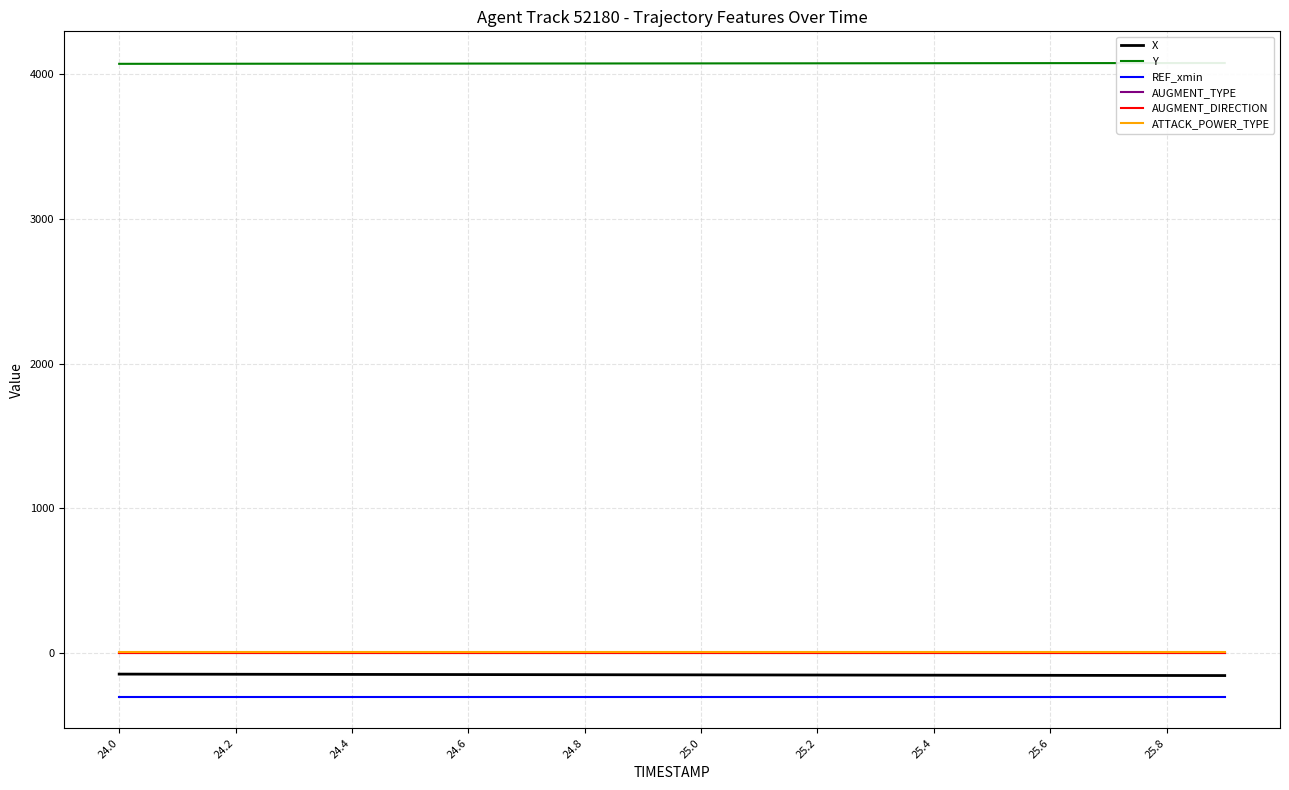

True or false: REF_xmin and AUGMENT_TYPE intersect in this chart.

False